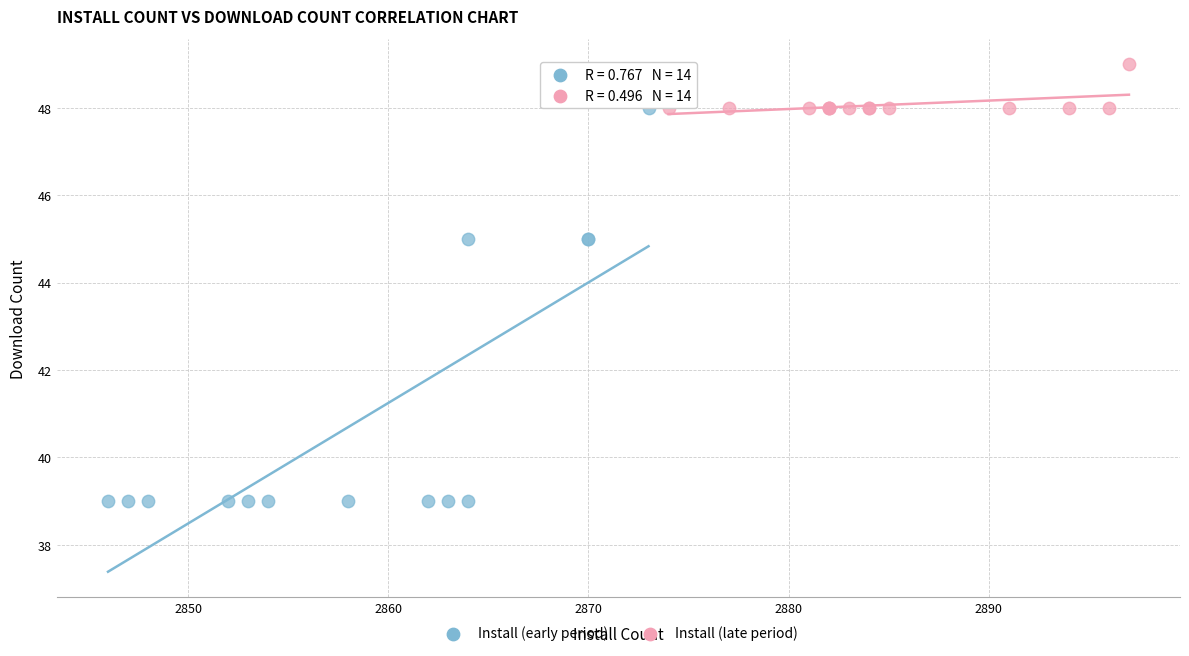

Which series reaches the maximum Y coordinate?

Install (late period)